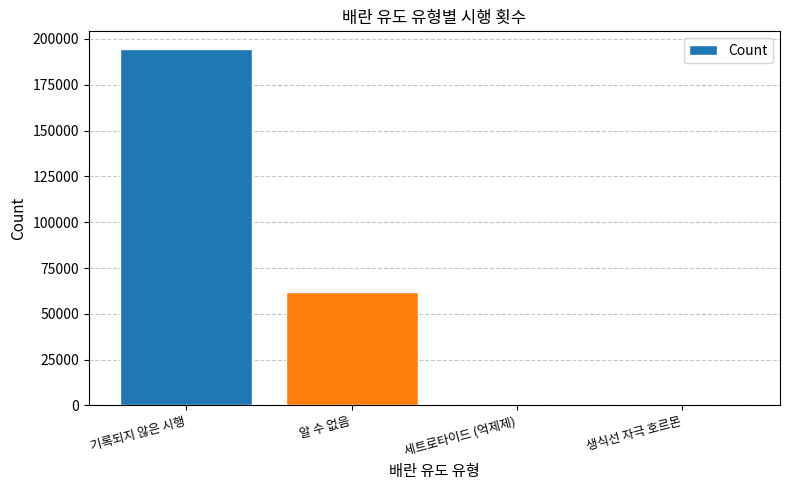

What is the maximum value shown in the chart?

194432